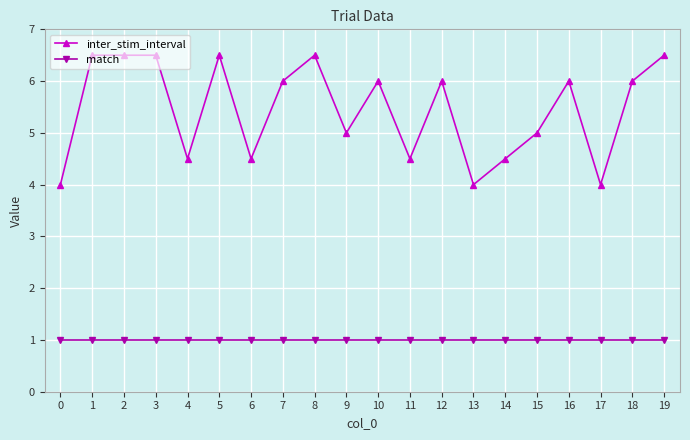

What is the difference between the highest and lowest values at 2?

5.5